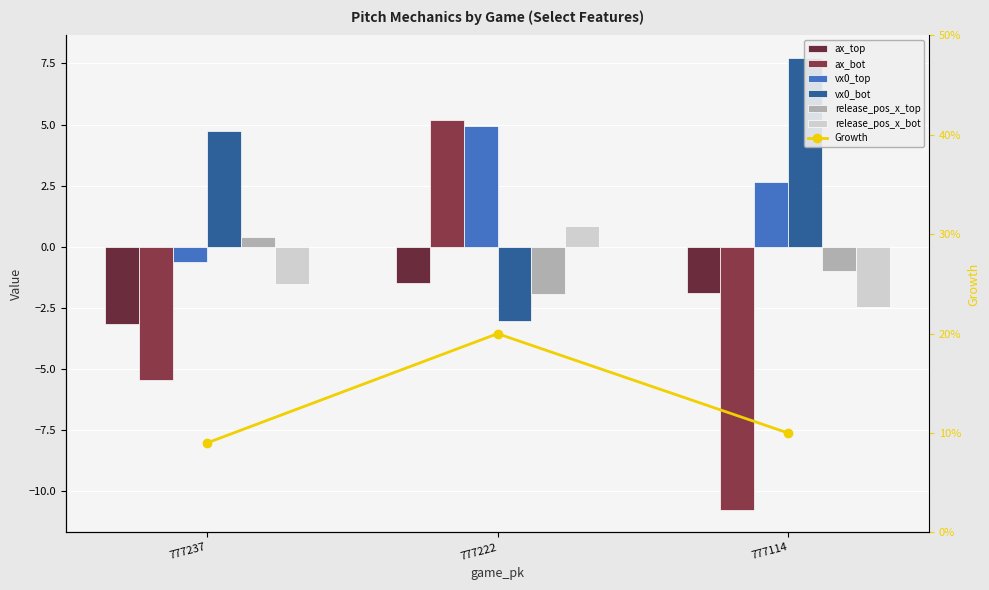

Reading right to left, list all the values displayed in this chart.

ax_top: -1.9	-1.5	-3.2
ax_bot: -10.8	5.2	-5.4
vx0_top: 2.7	4.9	-0.6
vx0_bot: 7.7	-3.0	4.7
release_pos_x_top: -1.0	-1.9	0.4
release_pos_x_bot: -2.5	0.9	-1.5